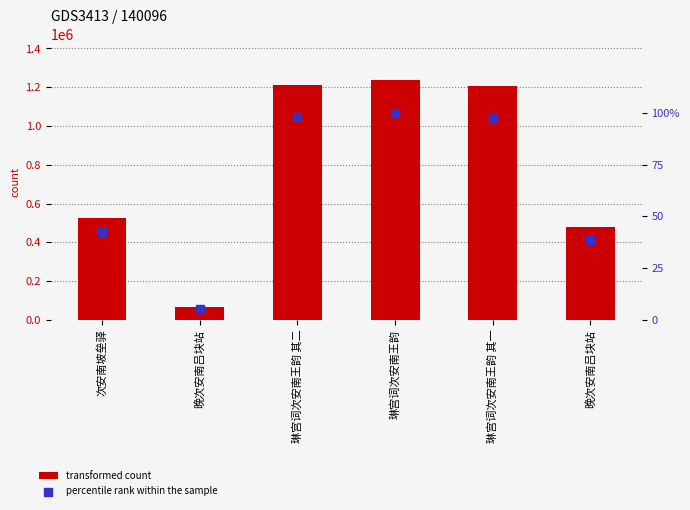

At which category is the sum across all series the highest?

琳宫词次安南王韵